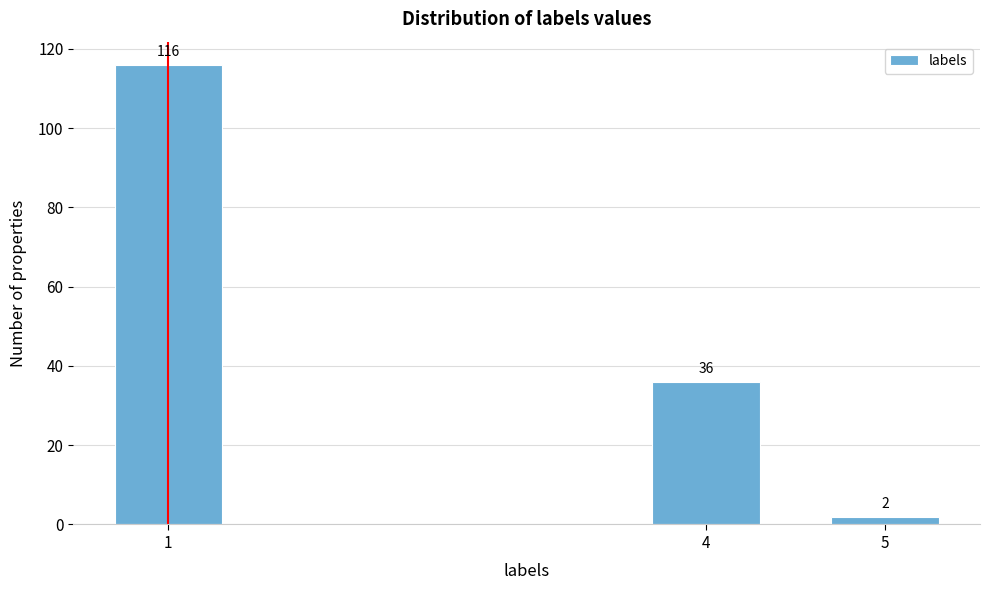

Reading right to left, transcribe all the data shown in this chart.

2	36	116